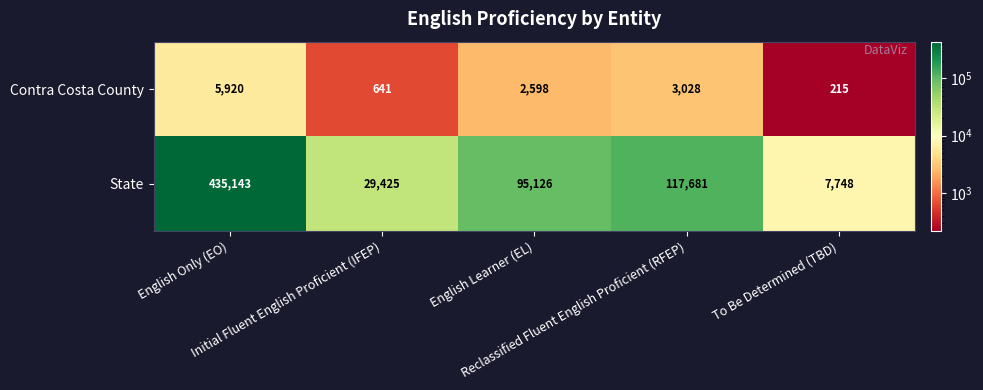

Which series has the largest total across all categories?

State